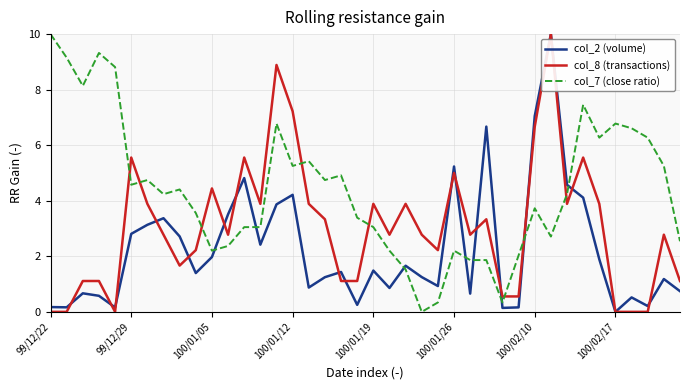

What is the highest value of the col_8 (transactions) series?

10.0